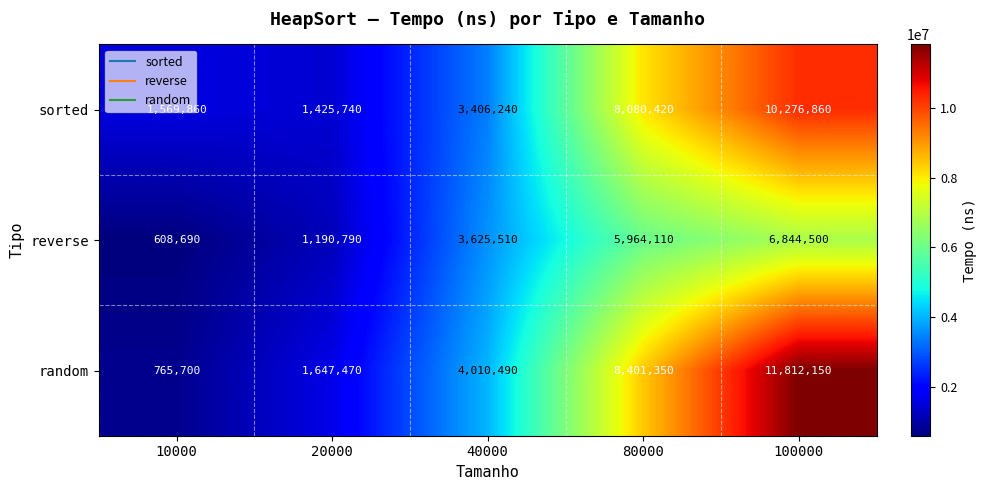

At which category does the chart reach its minimum across all series?

10000